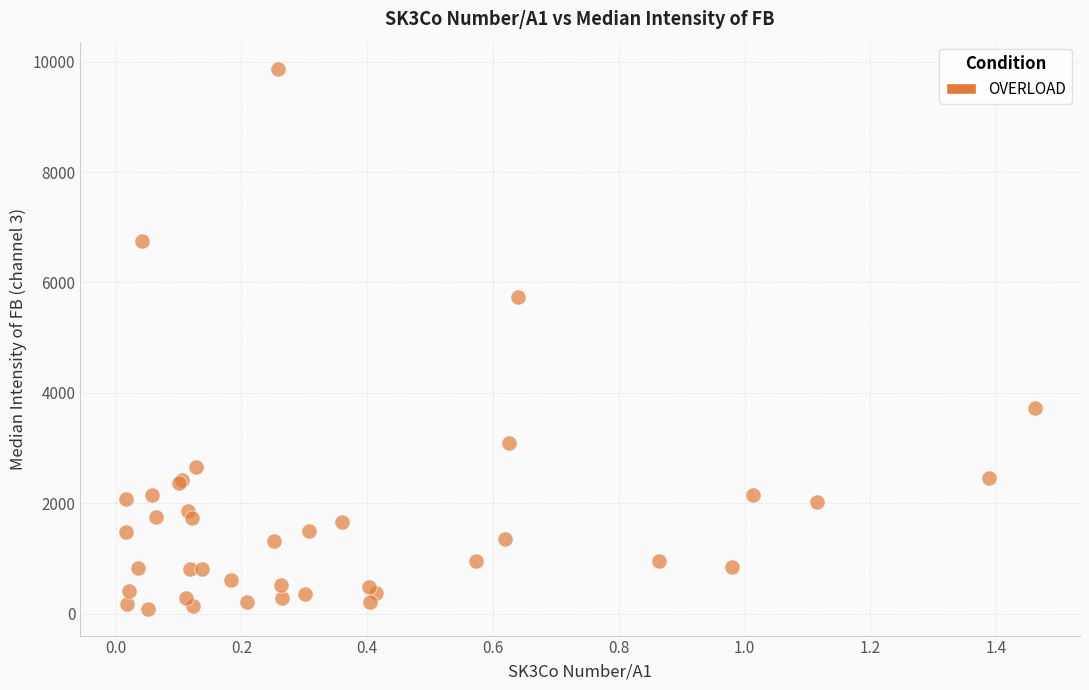

What Y value in the scatter plot is closest to 4983?

5738.3